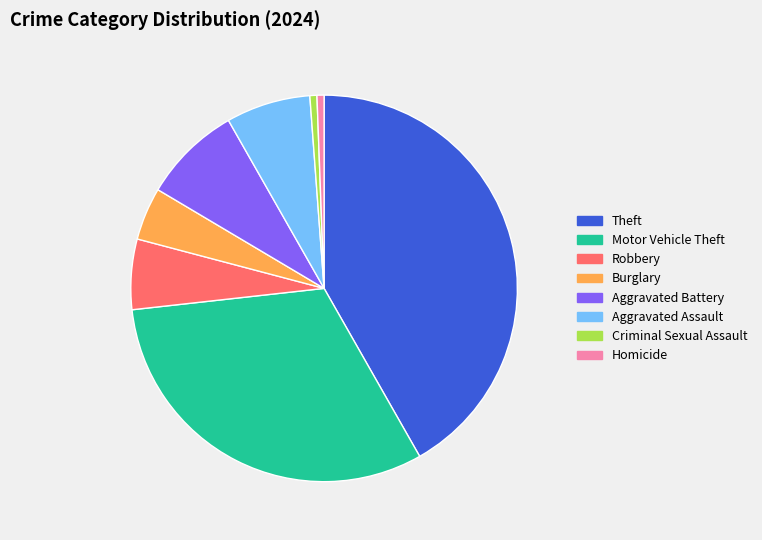

Does any single category account for the majority?

No